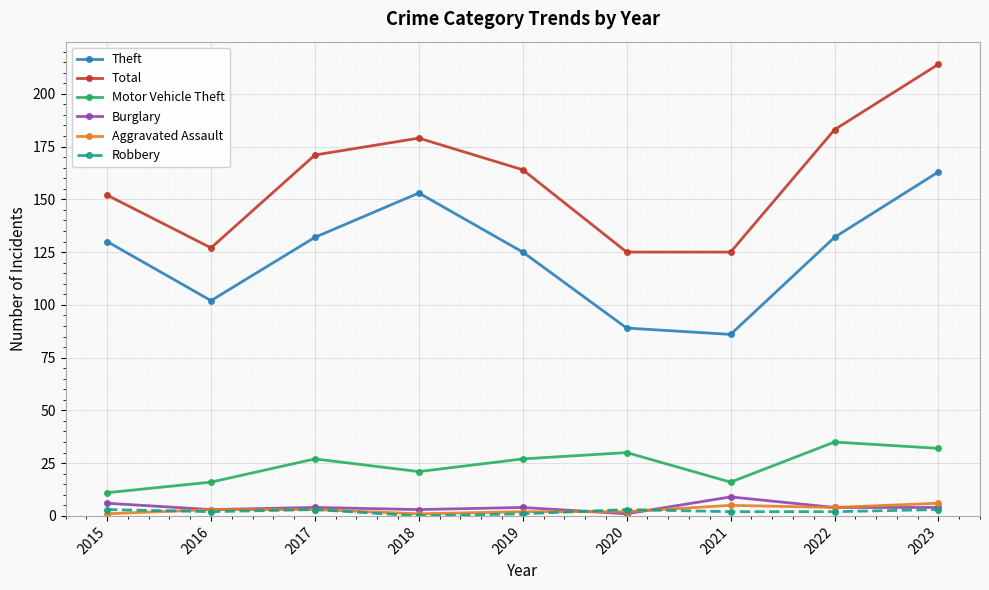

The Total series shows 125 at 2021. True or false?

True